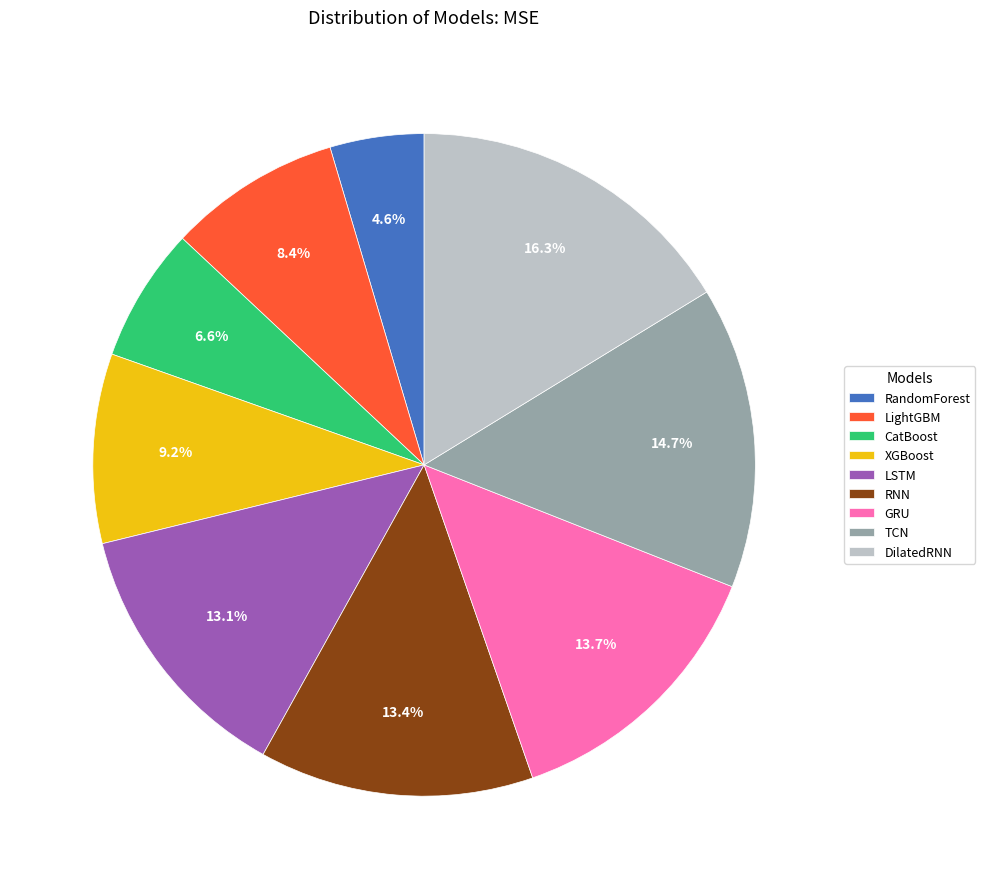

Is it true that XGBoost is 1% of the pie?

False